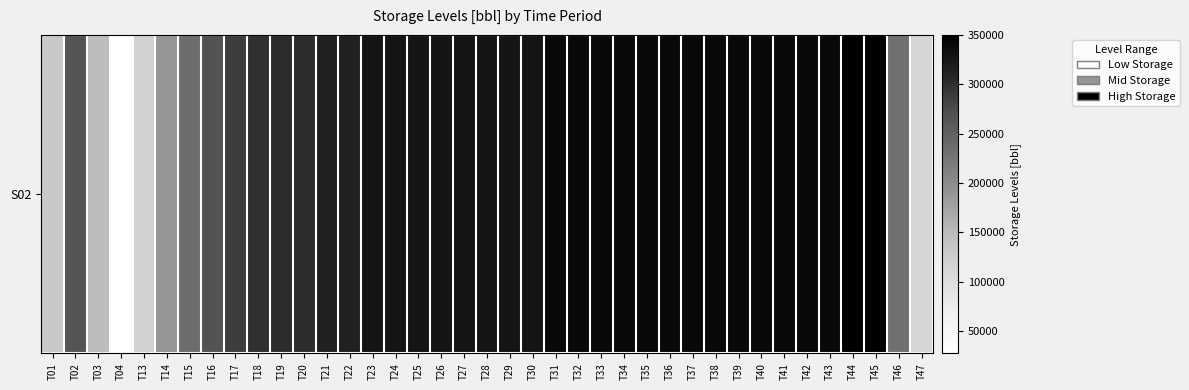

Rank the categories by value from highest to lowest.

T44, T45, T31, T32, T33, T34, T35, T36, T37, T38, T39, T40, T41, T42, T43, T23, T24, T25, T26, T27, T28, T29, T30, T21, T22, T19, T20, T18, T17, T16, T02, T15, T46, T14, T03, T01, T13, T47, T04